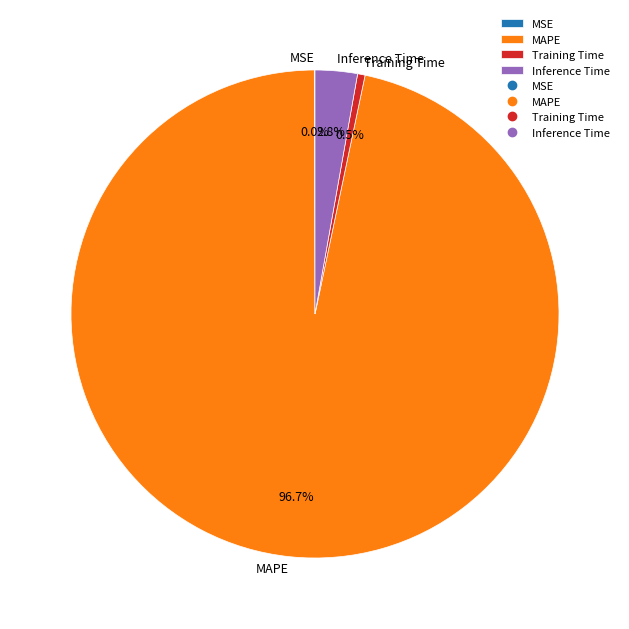

How much of the chart is everything except MAPE?

3.3%